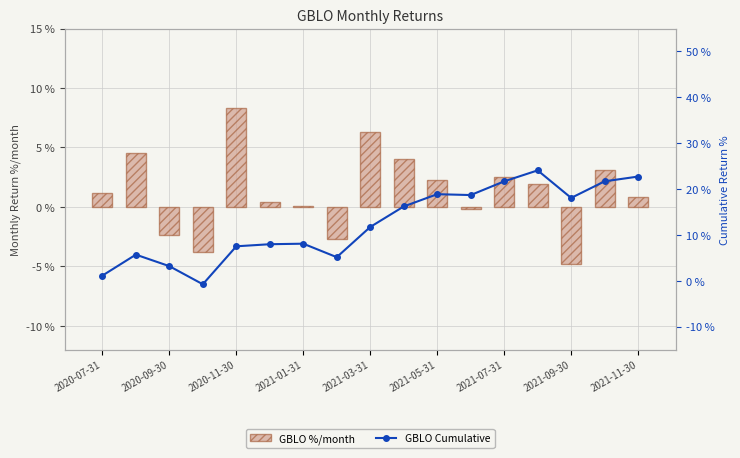

Are the bars horizontal?

No